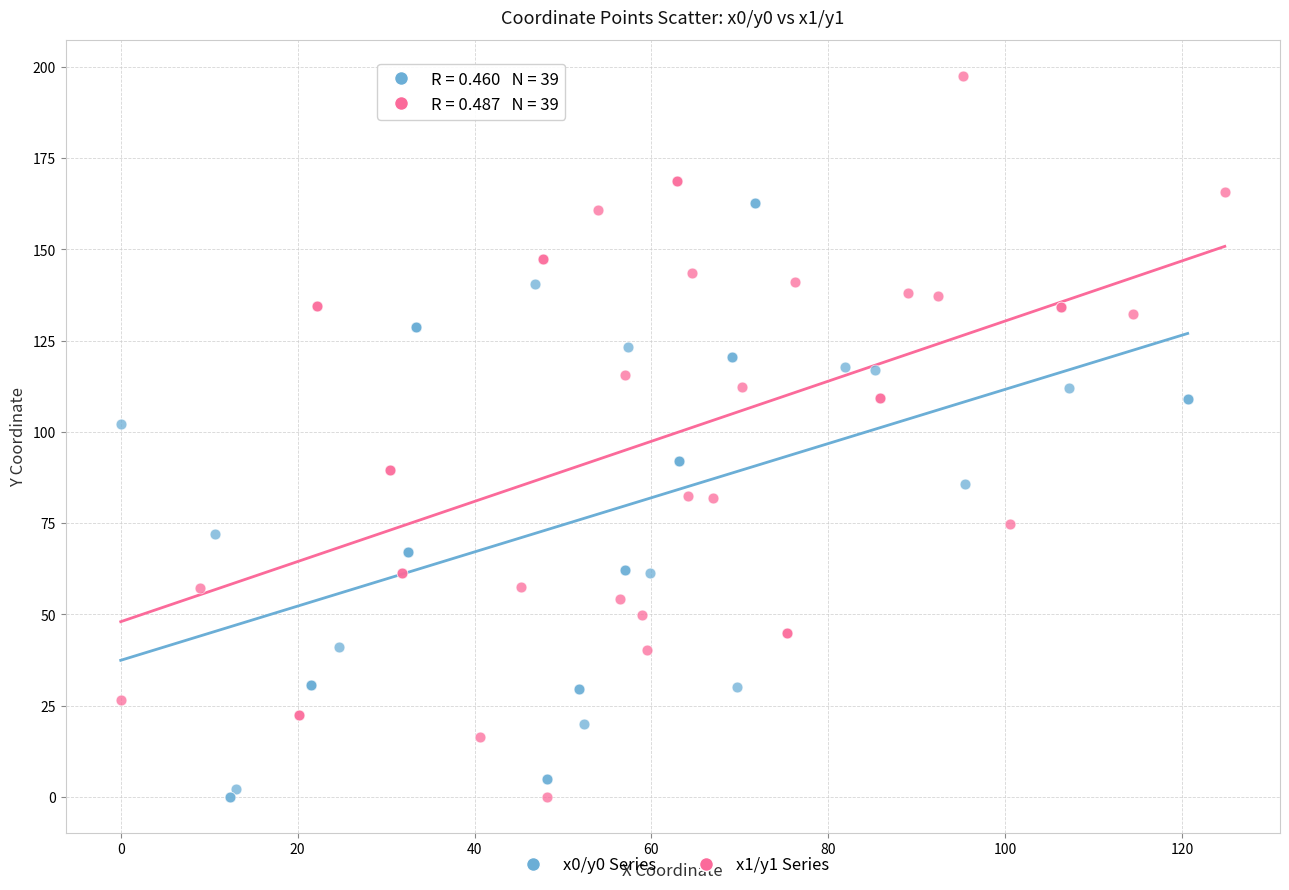

What are all the series names shown in the legend?

x0/y0 Series, x1/y1 Series